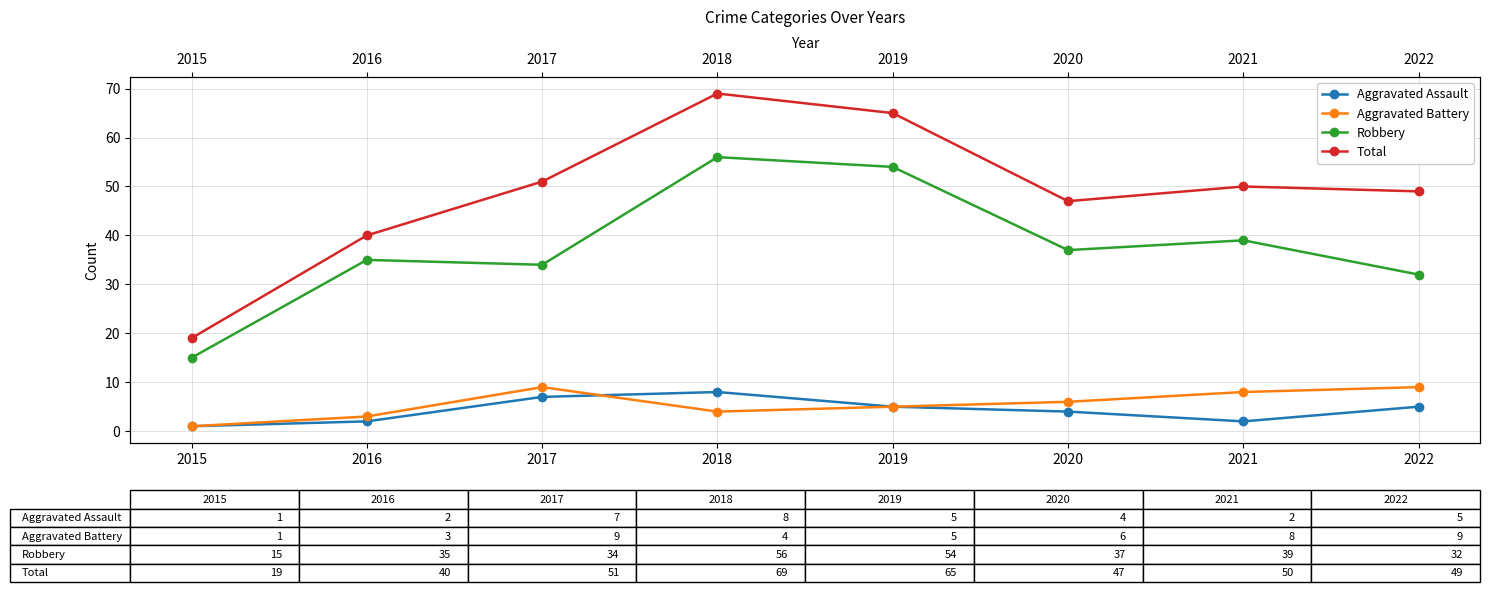

How many data points in Aggravated Battery are above 6?

3